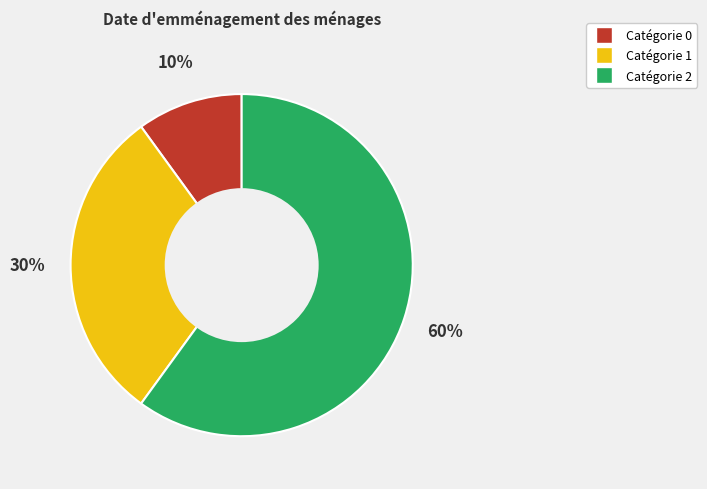

To the nearest percent, what is the average slice percentage?

33%